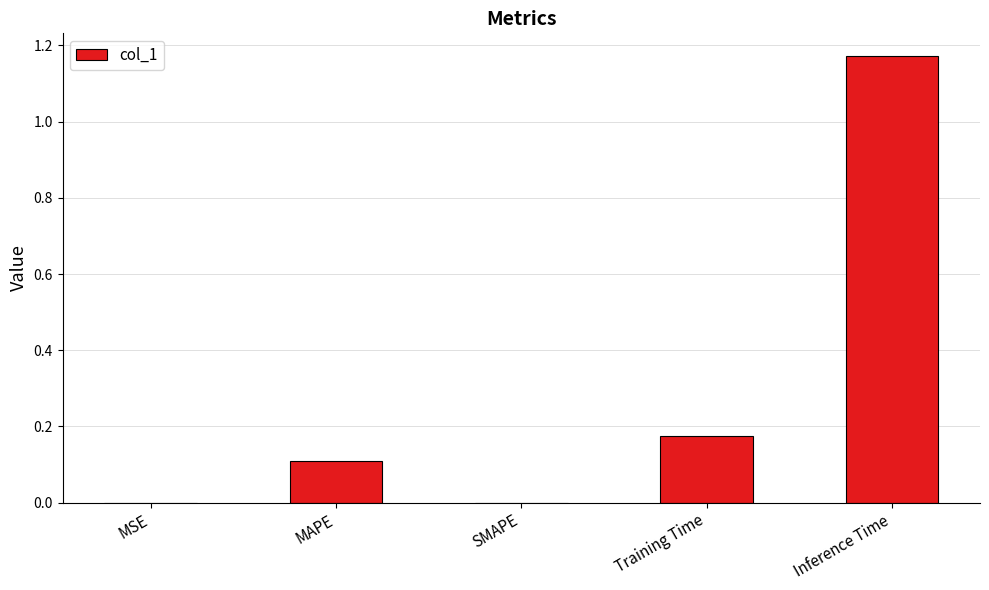

What is the change in value from SMAPE to Inference Time?

+1.2